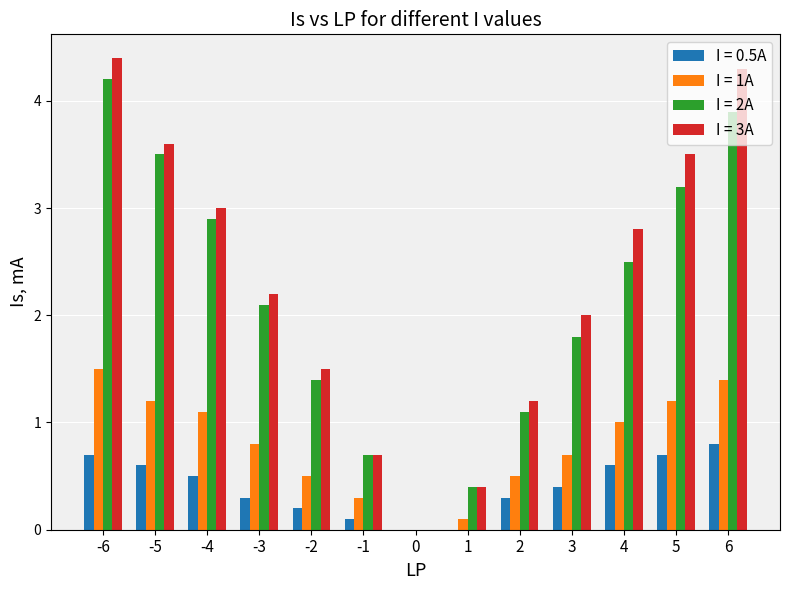

How many groups of bars are there?

13